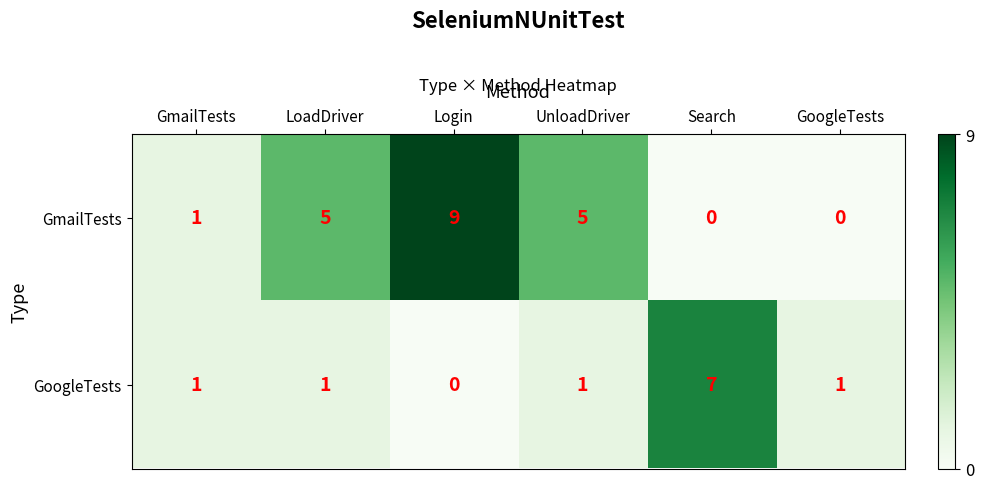

Which series has the largest total across all categories?

GmailTests